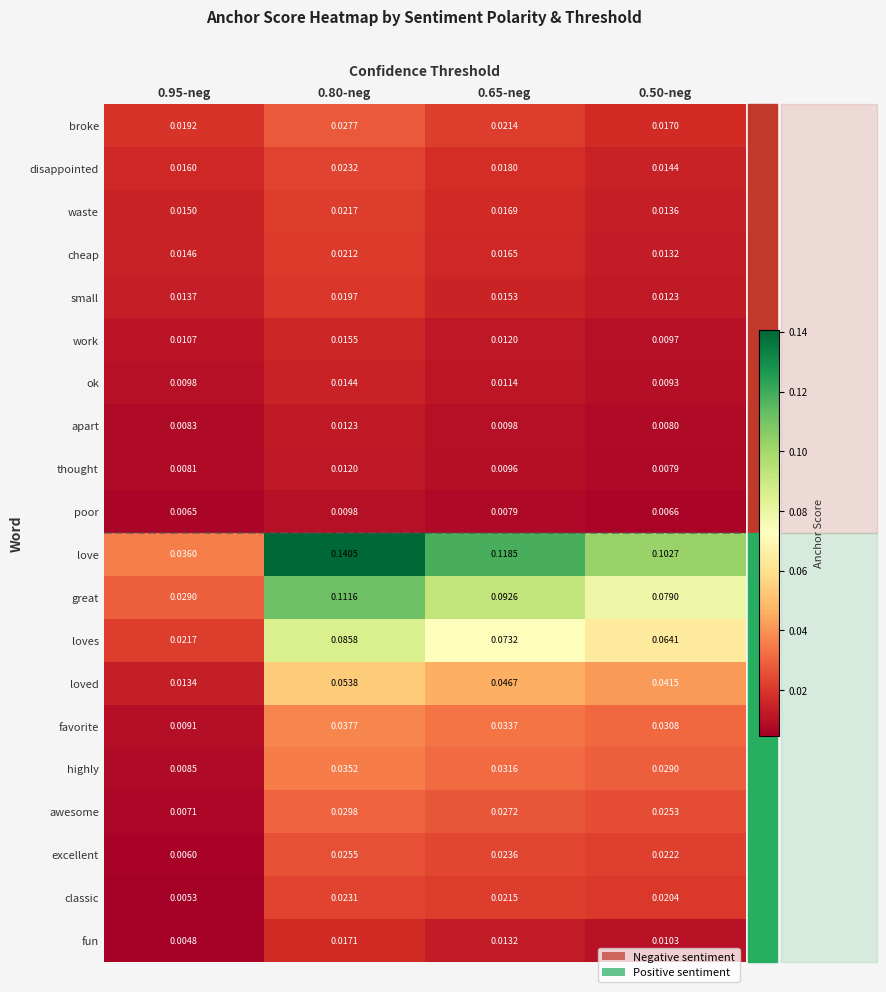

Which series has the largest range (max minus min)?

love